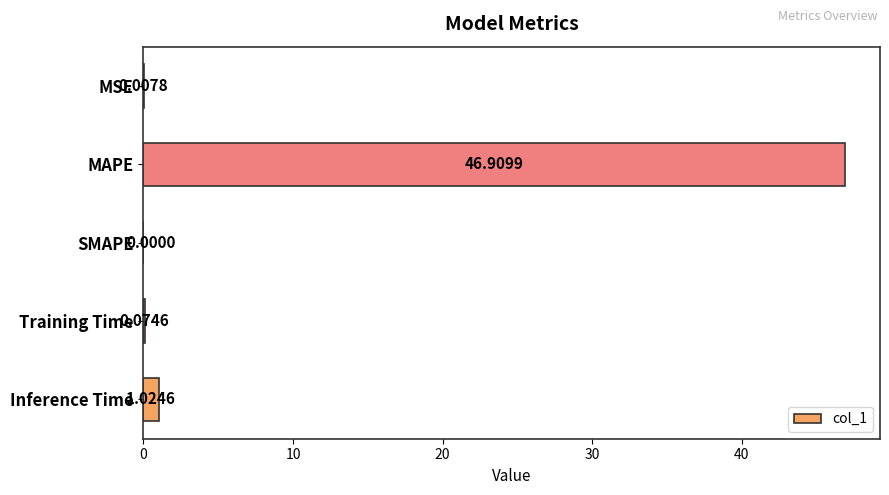

Which category has the highest value across all series?

MAPE